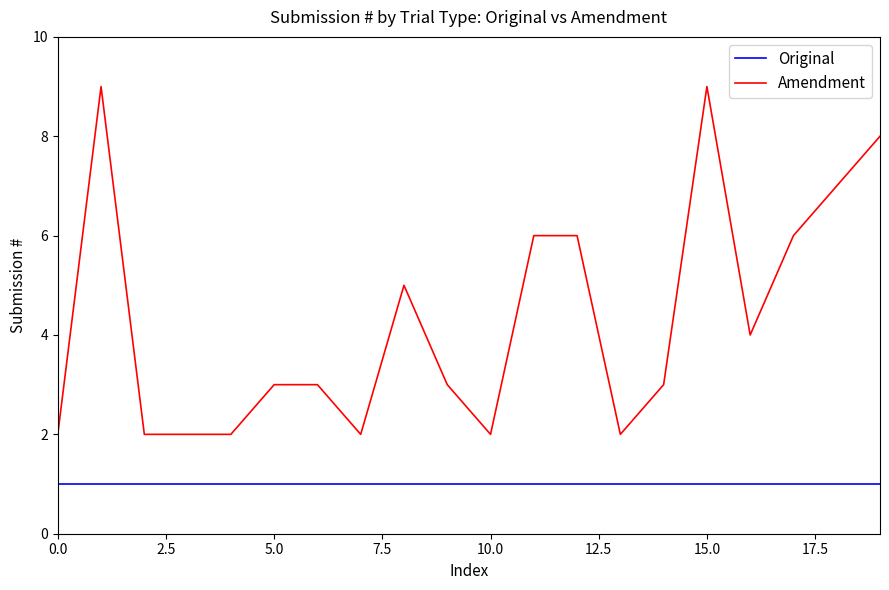

True or false: Original and Amendment cross at least once.

False